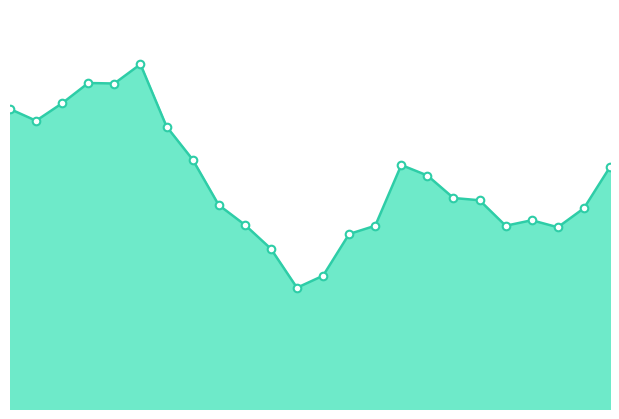

Does the chart have visible grid lines?

No